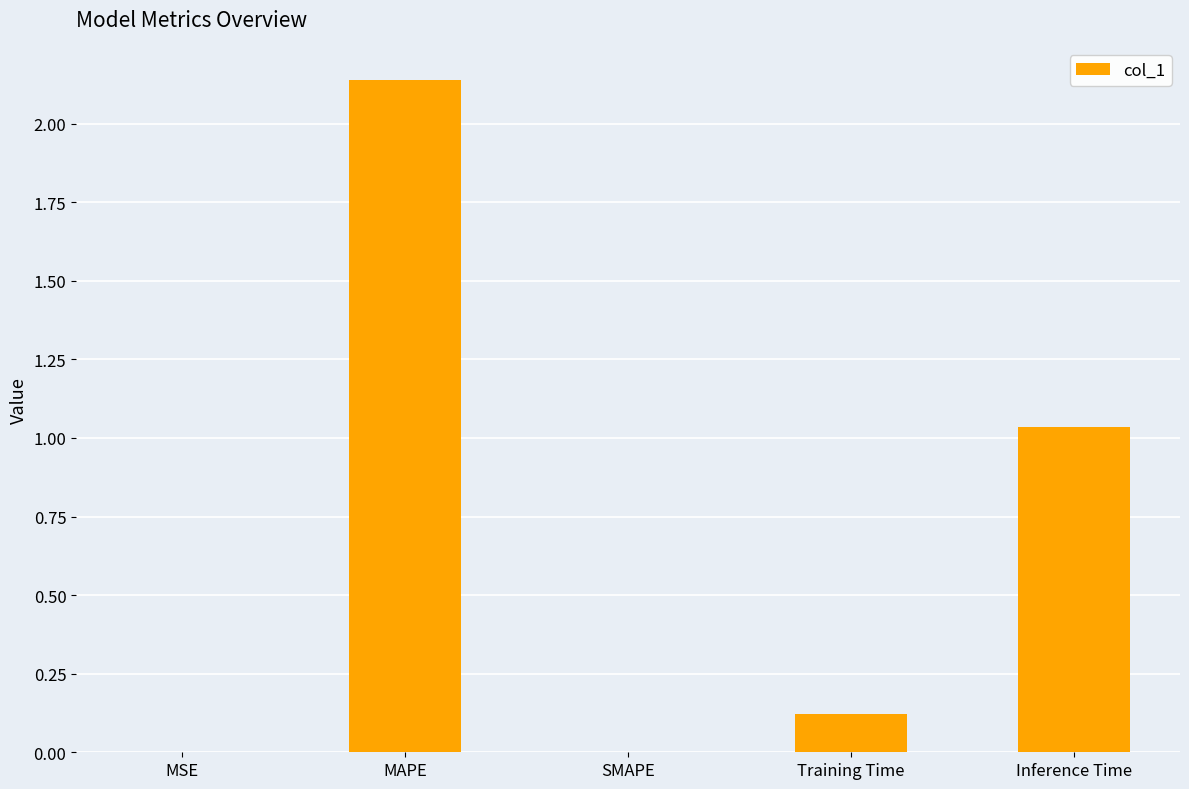

What is the sum of the values at MAPE and Inference Time?

3.2